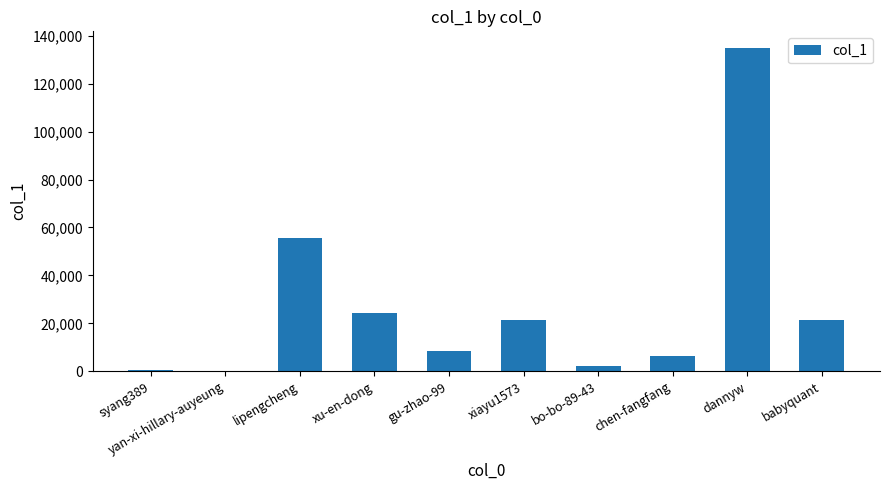

What is the sum of all values?

275553